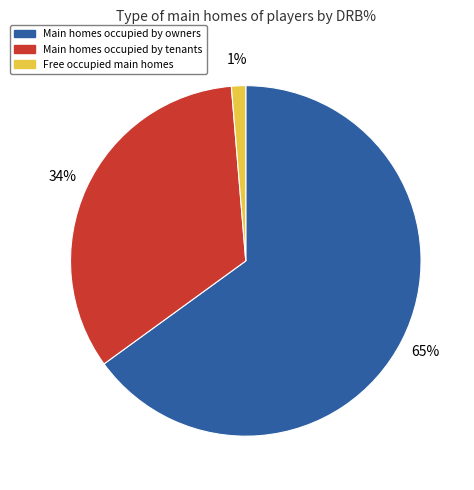

To the nearest percent, what is the difference between the largest and smallest slice percentages?

64%